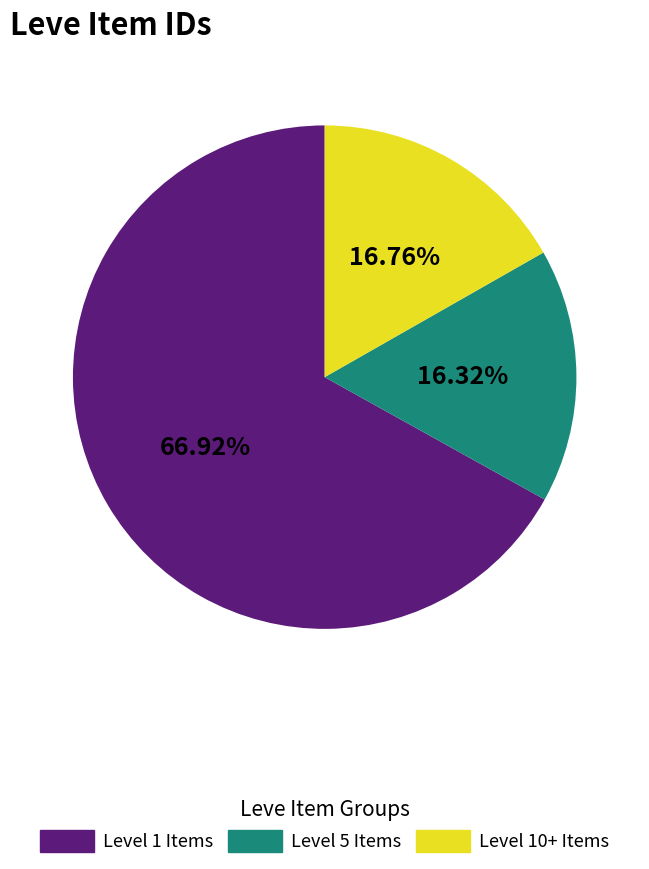

Is there a majority slice in this chart?

Yes